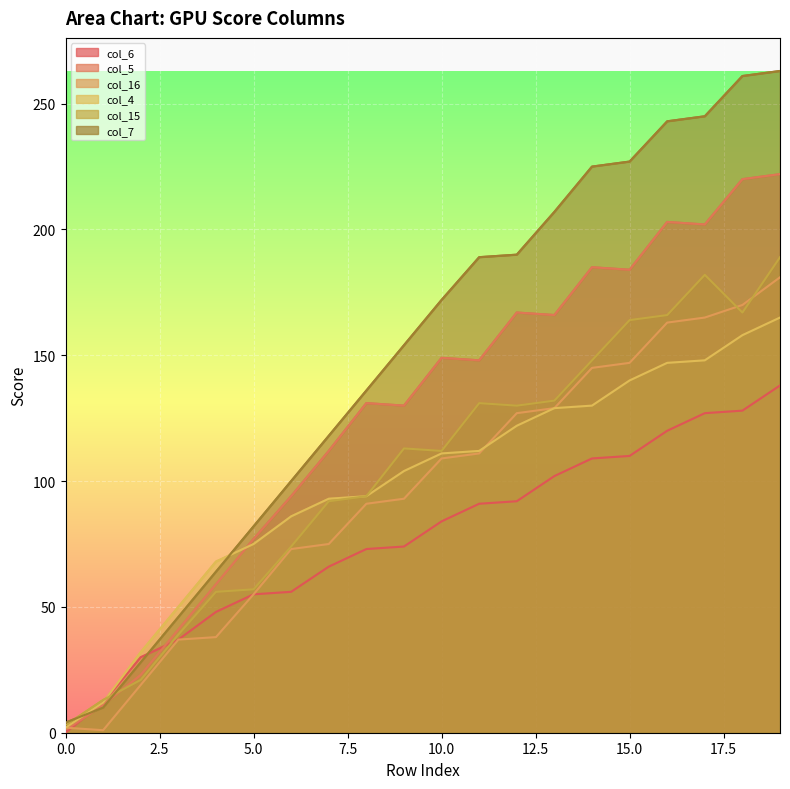

Reading right to left, what are all the values shown in this chart?

col_6: 138	128	127	120	110	109	102	92	91	84	74	73	66	56	55	48	37	30	12	0
col_5: 222	220	202	203	184	185	166	167	148	149	130	131	112	94	77	59	41	23	11	1
col_16: 181	170	165	163	147	145	129	127	111	109	93	91	75	73	55	38	37	19	1	2
col_4: 165	158	148	147	140	130	129	122	112	111	104	94	93	86	75	68	50	32	12	2
col_15: 189	167	182	166	164	148	132	130	131	112	113	94	92	74	57	56	39	21	13	3
col_7: 263	261	245	243	227	225	207	190	189	172	154	136	118	100	82	64	46	28	10	4